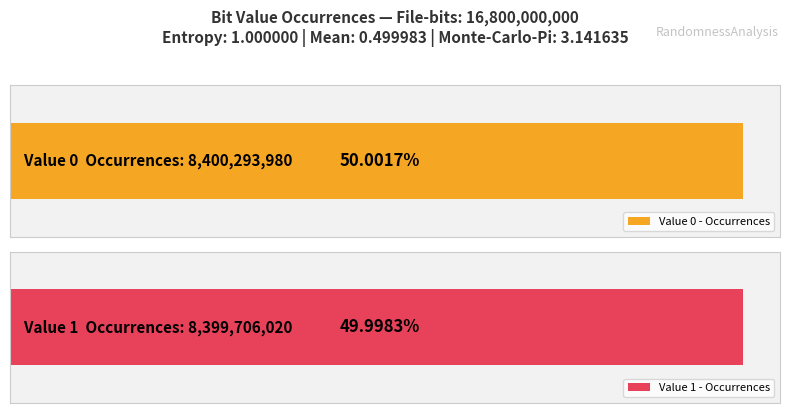

The value at 1 is 8399706020. True or false?

True